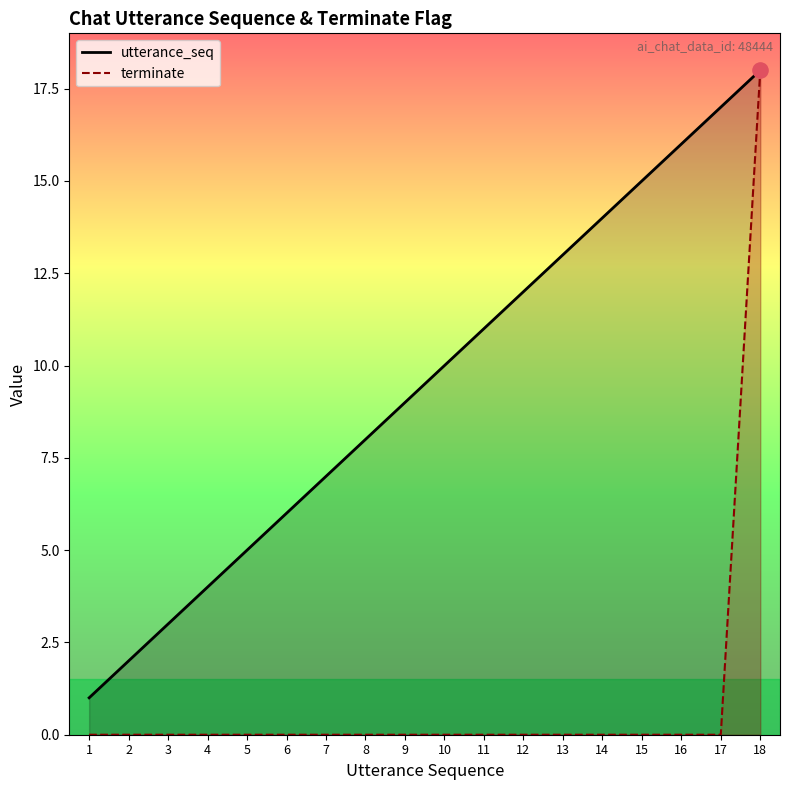

What is the total value across all series at 12?

12